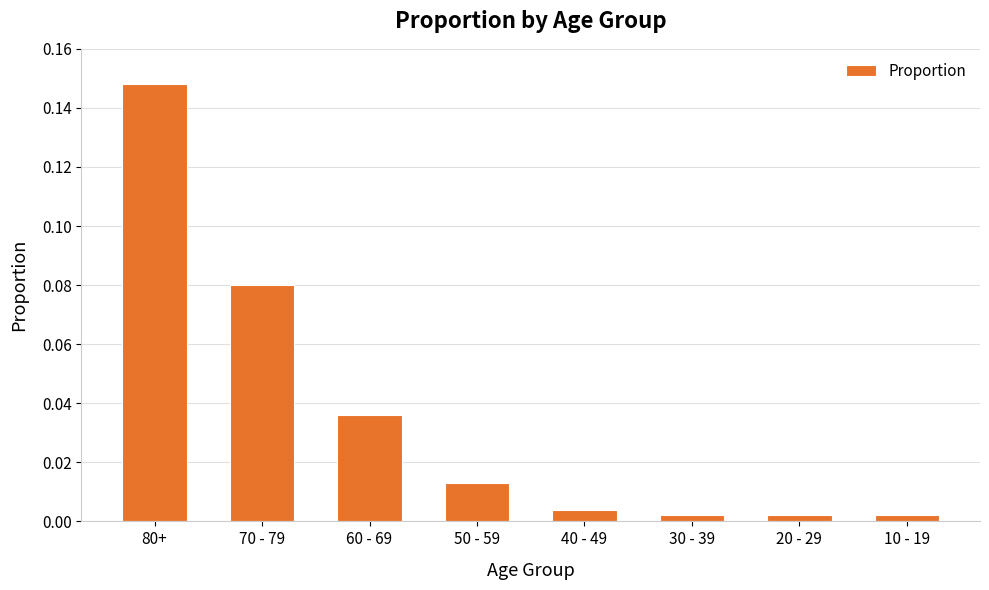

What is the label of the 3rd bar from the left?

60 - 69